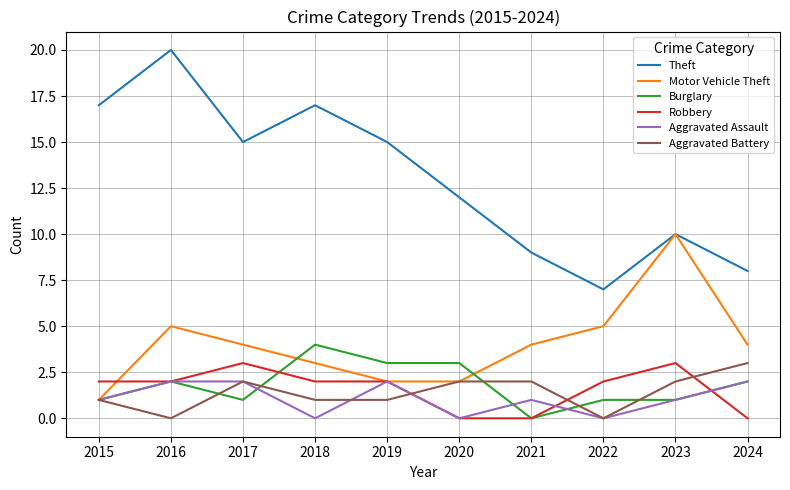

What value does the Burglary series have at 2016?

2